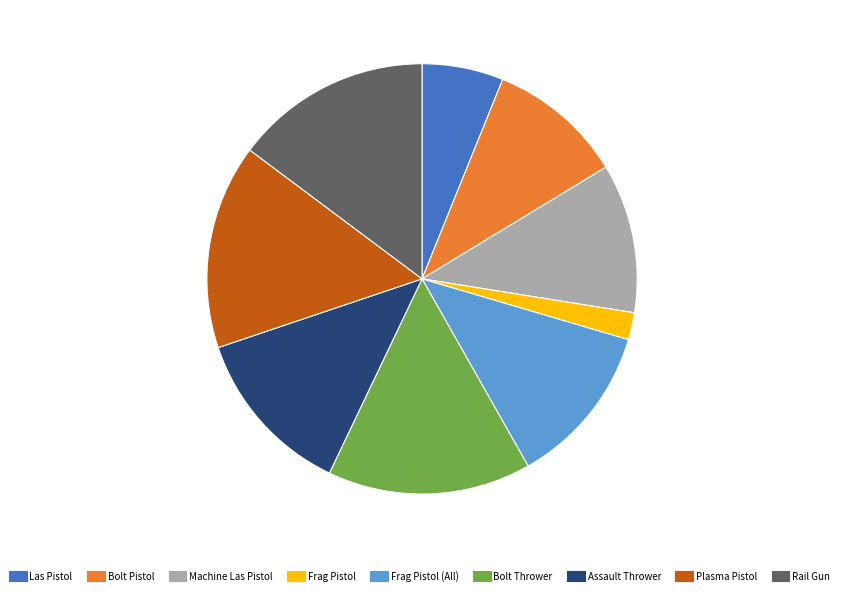

Does any single category account for the majority?

No